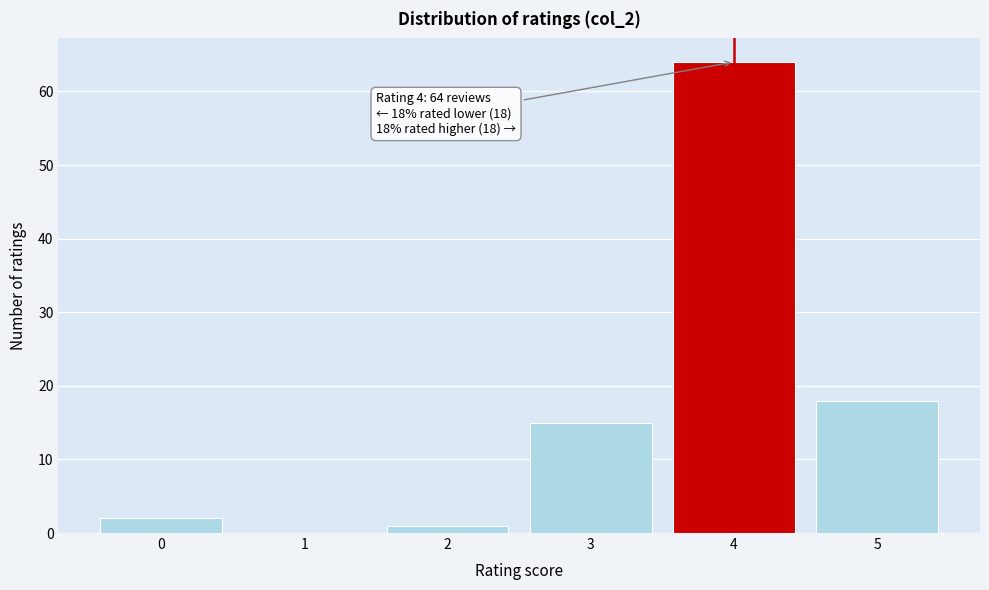

Which range on the x-axis has the tallest bar?

3.5 to 4.5